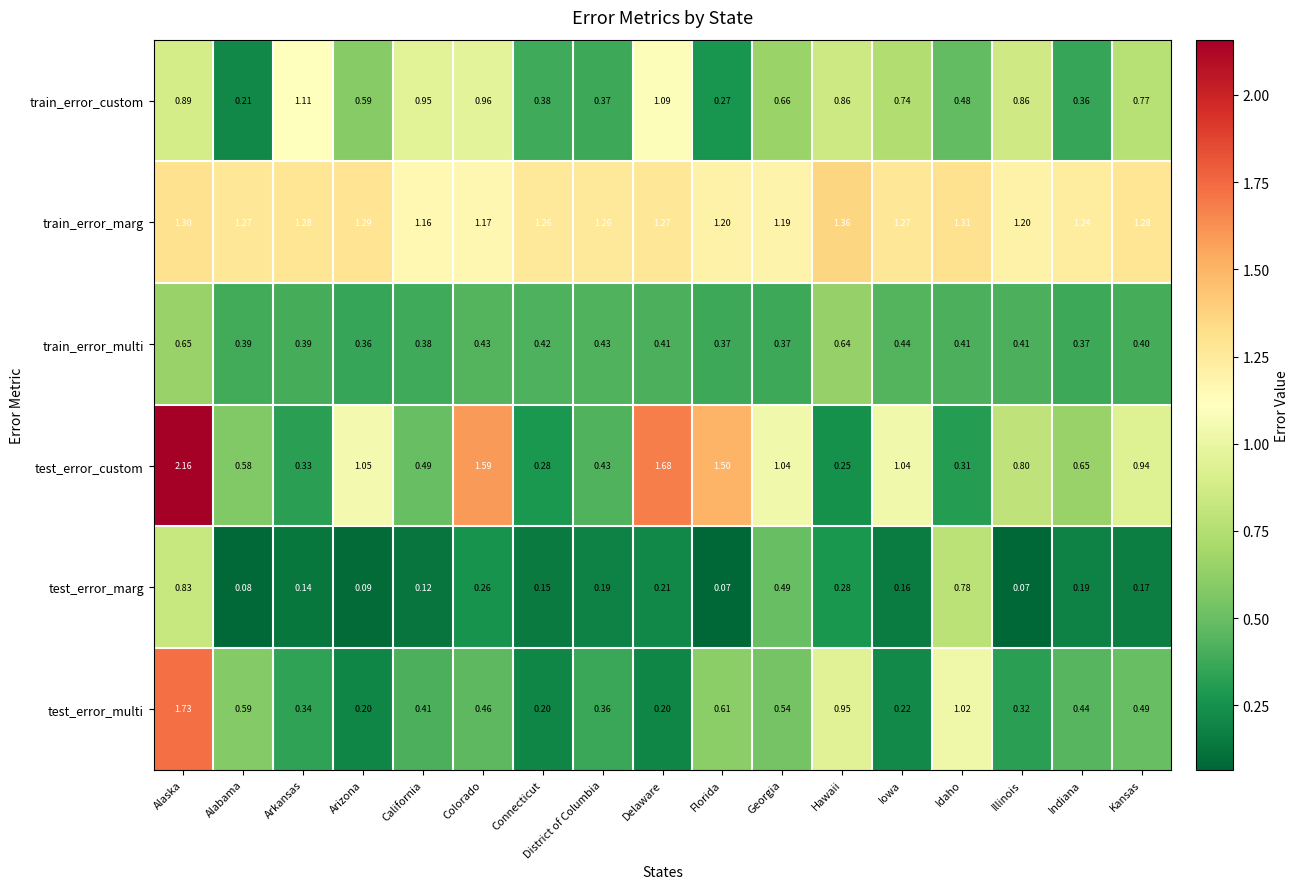

Which series has the largest total across all categories?

train_error_marg